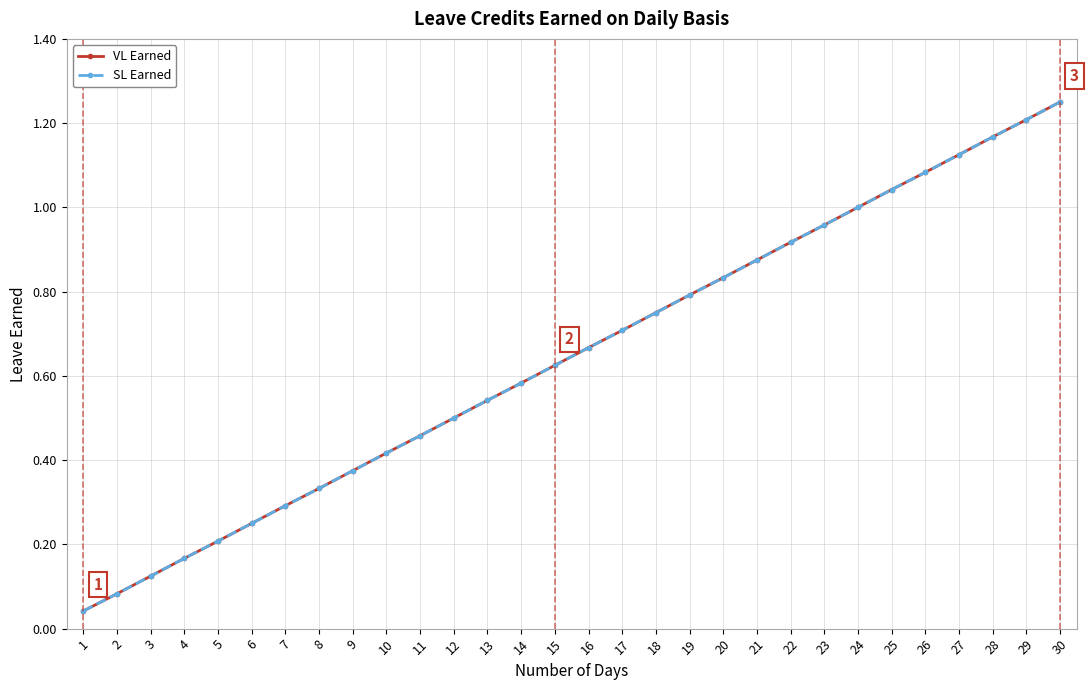

Does the chart have visible grid lines?

Yes